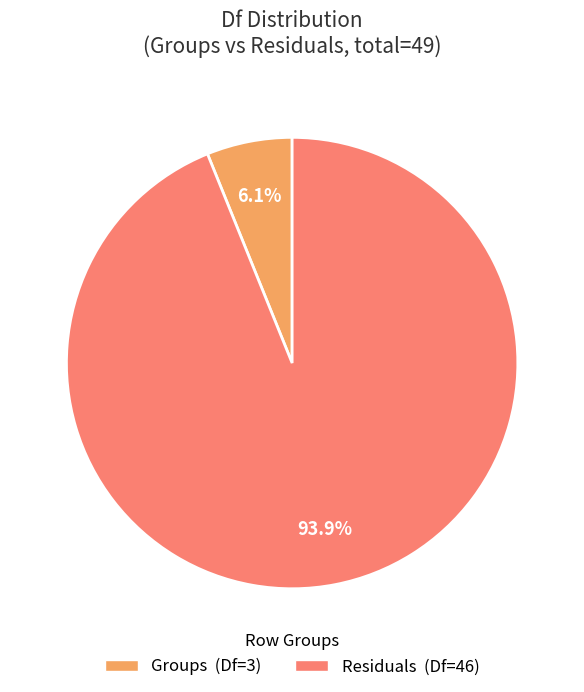

Which category accounts for the majority?

Residuals